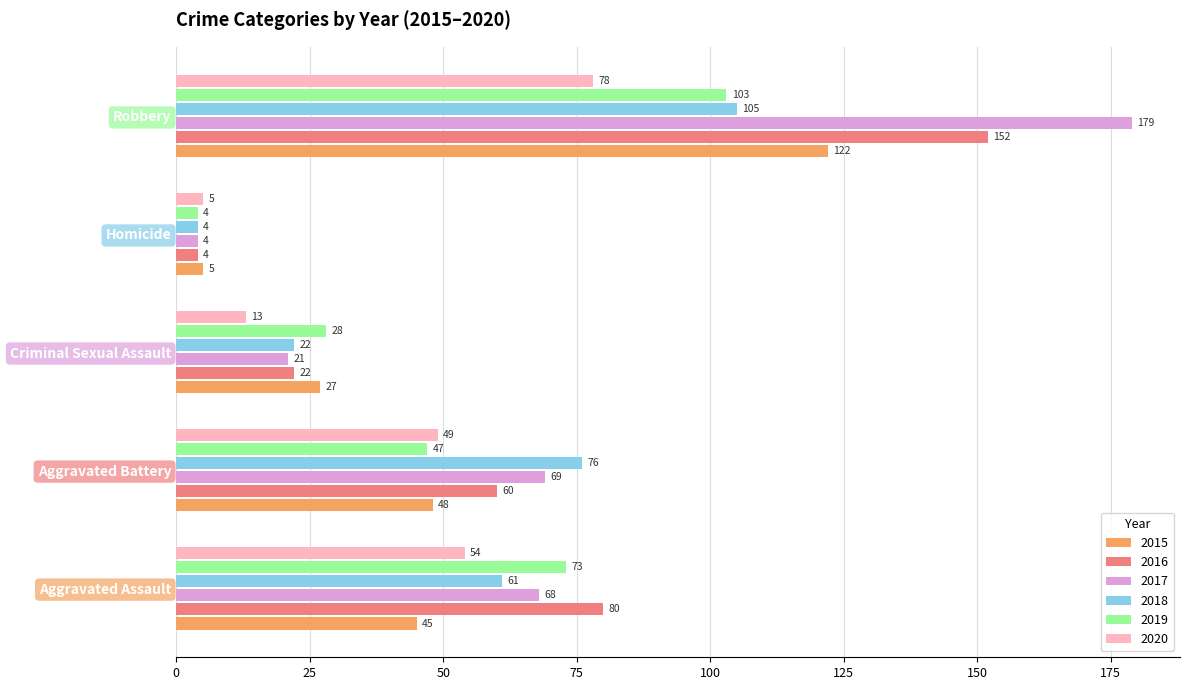

What is the sum of all 2018 values?

268